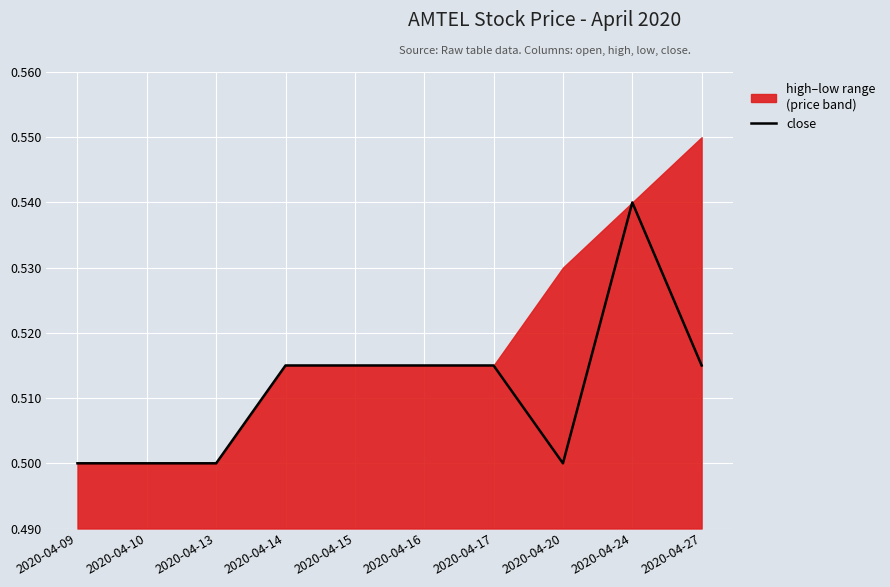

What is the average value?

0.5